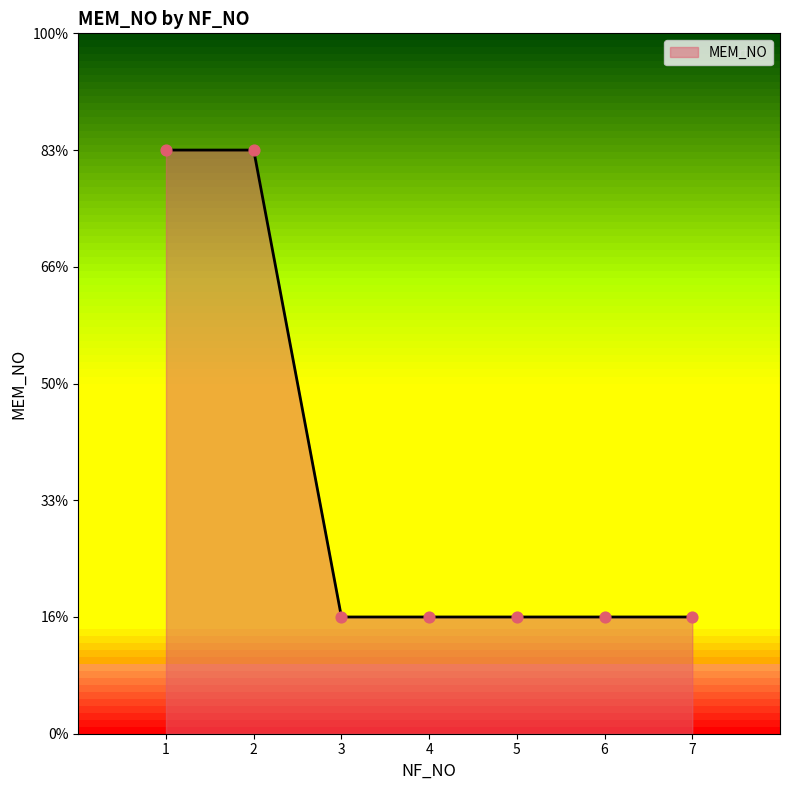

Which has a higher value, 6 or 2?

2